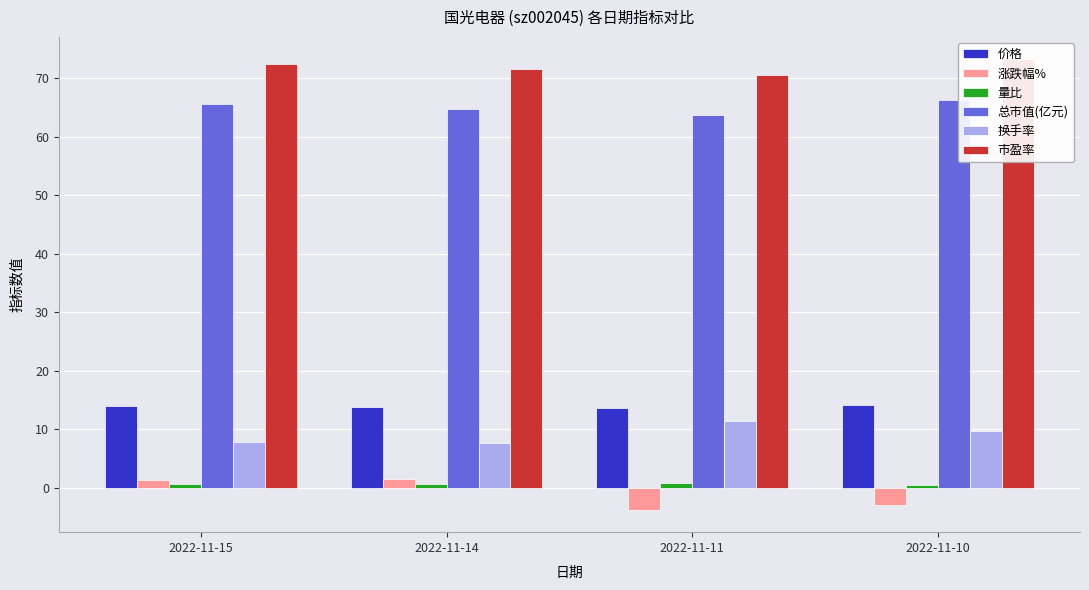

What is the greatest value displayed?

73.2